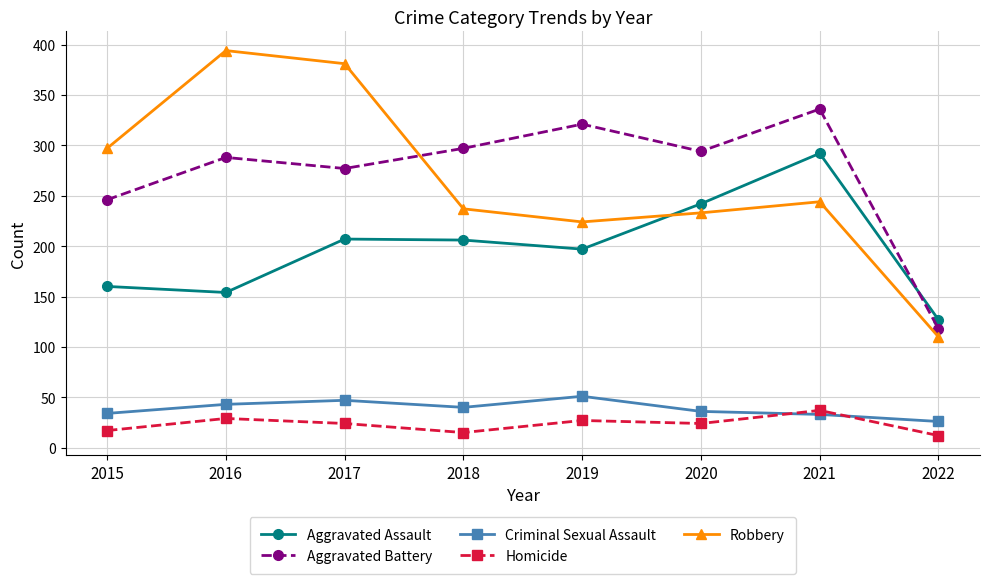

Which series has the widest spread of values?

Robbery